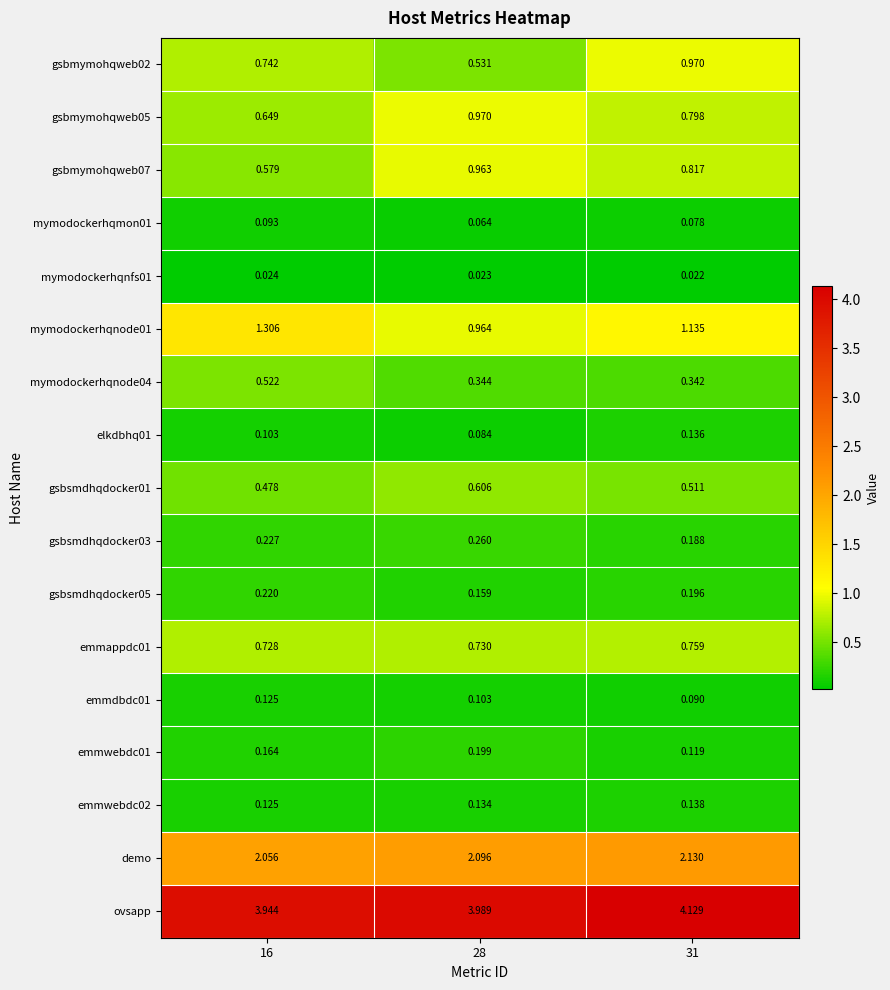

Which series has the largest total across all categories?

ovsapp